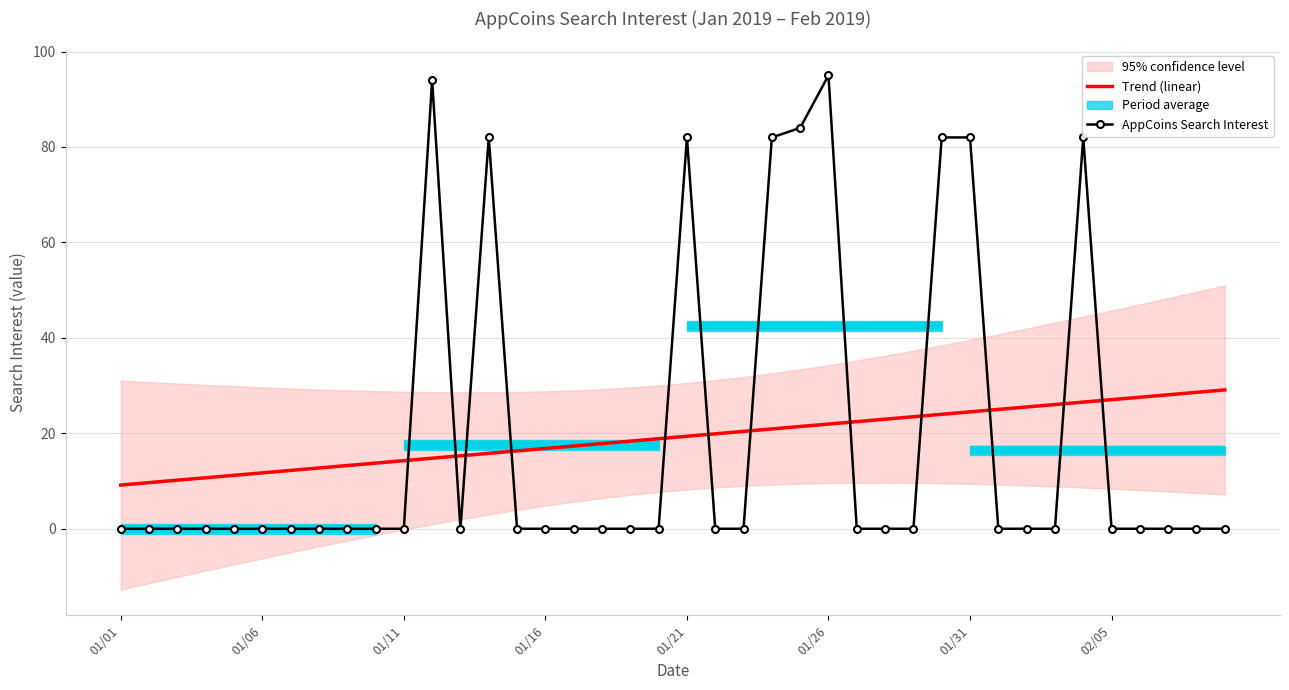

Between 18 and 35, which series saw the biggest shift?

Trend (linear)